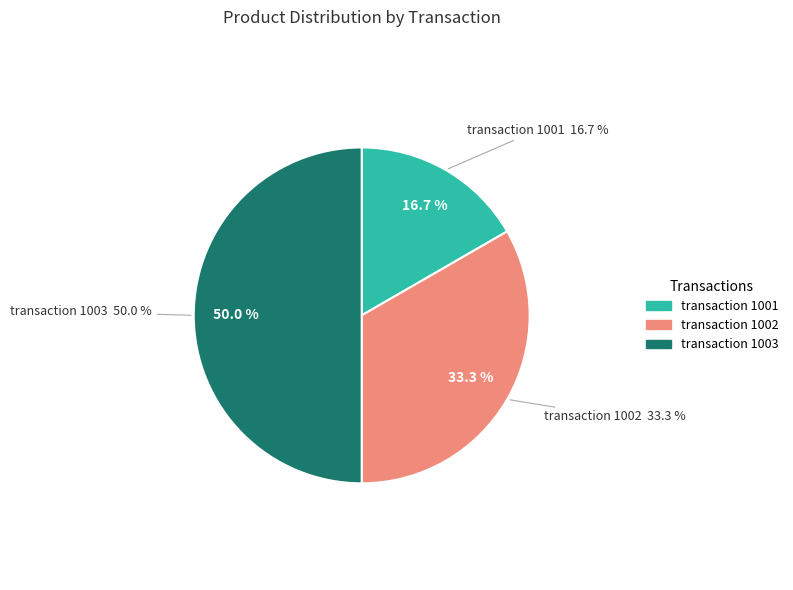

The 1003 slice represents 50% of the pie. True or false?

True